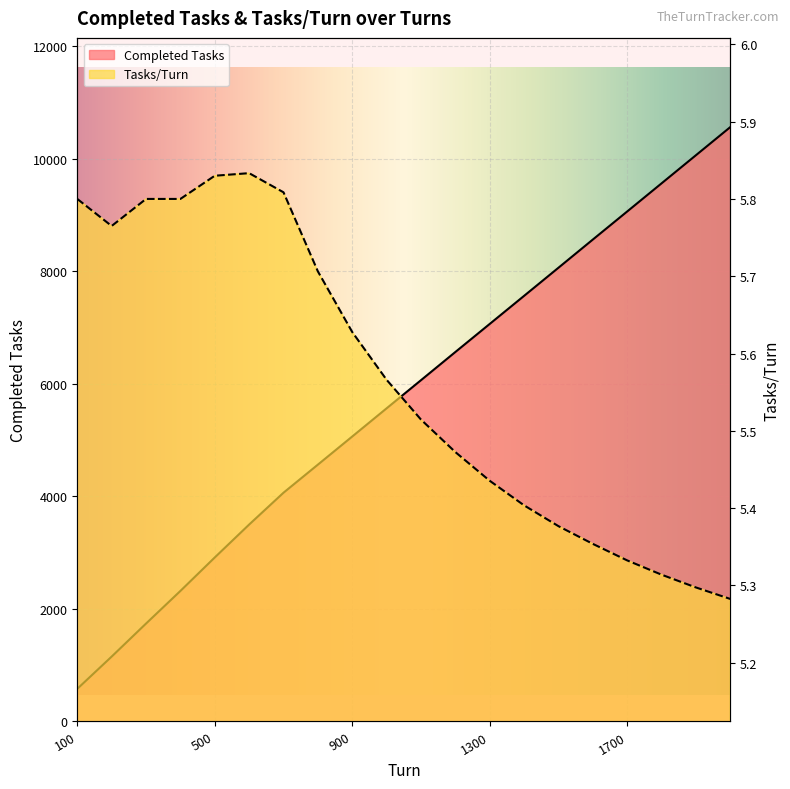

What is the difference between the Completed Tasks values at 1000 and 300?

3826.0